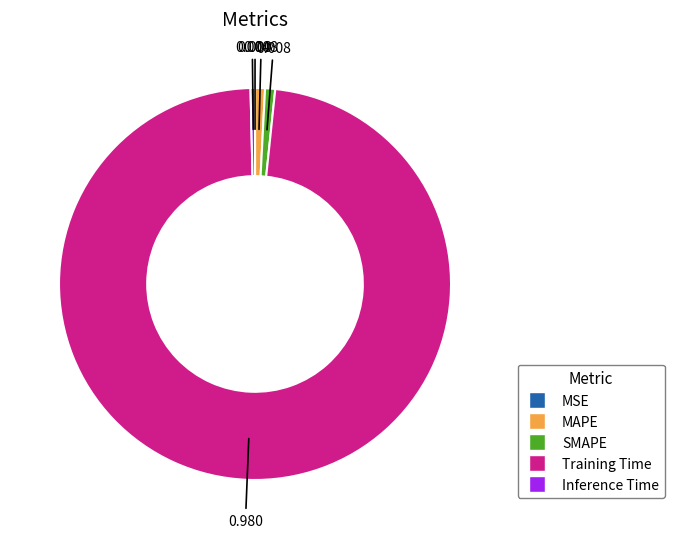

Does Training Time account for over 50% of the chart?

Yes